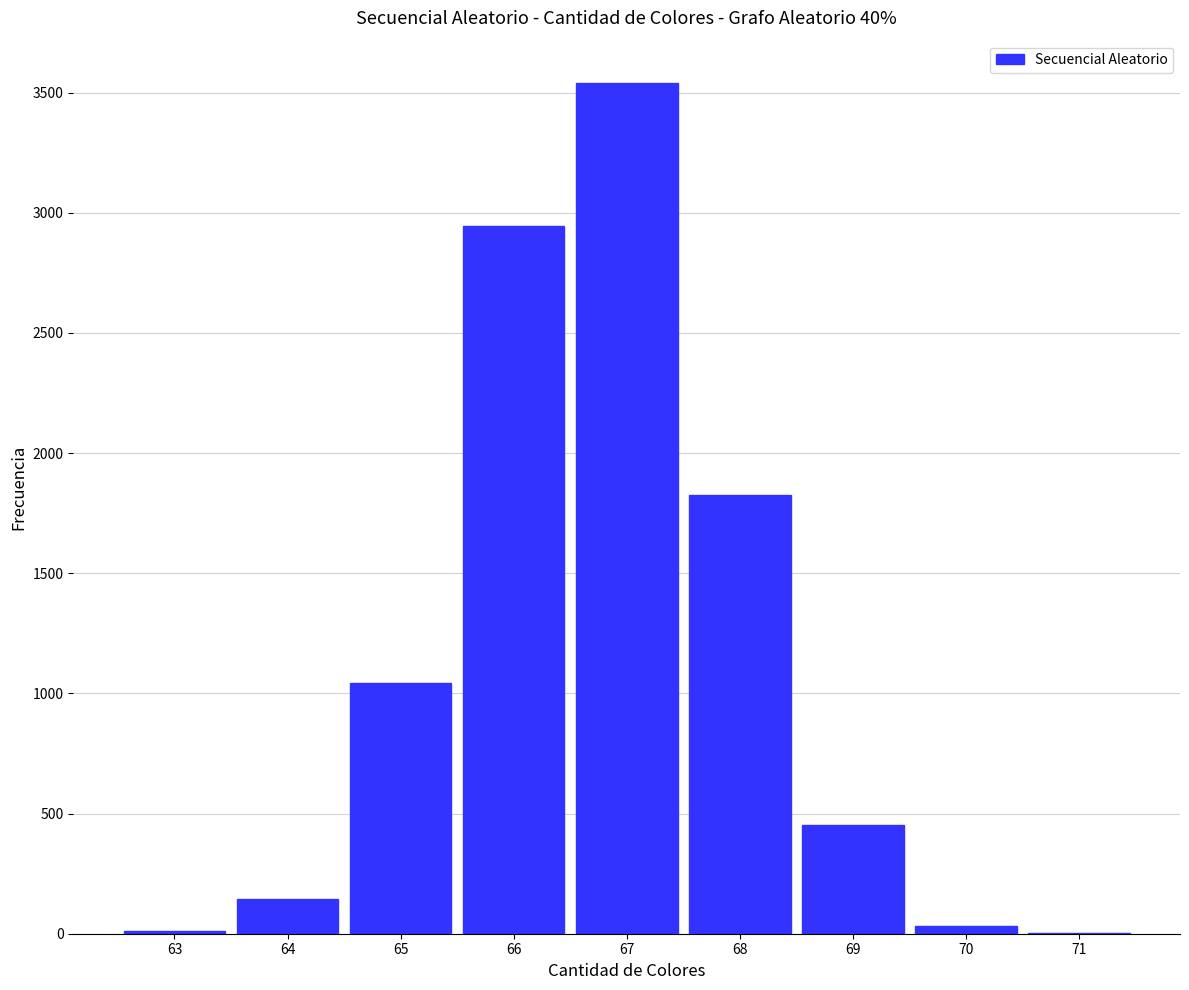

What is the change in value from 64 to 67?

+3393